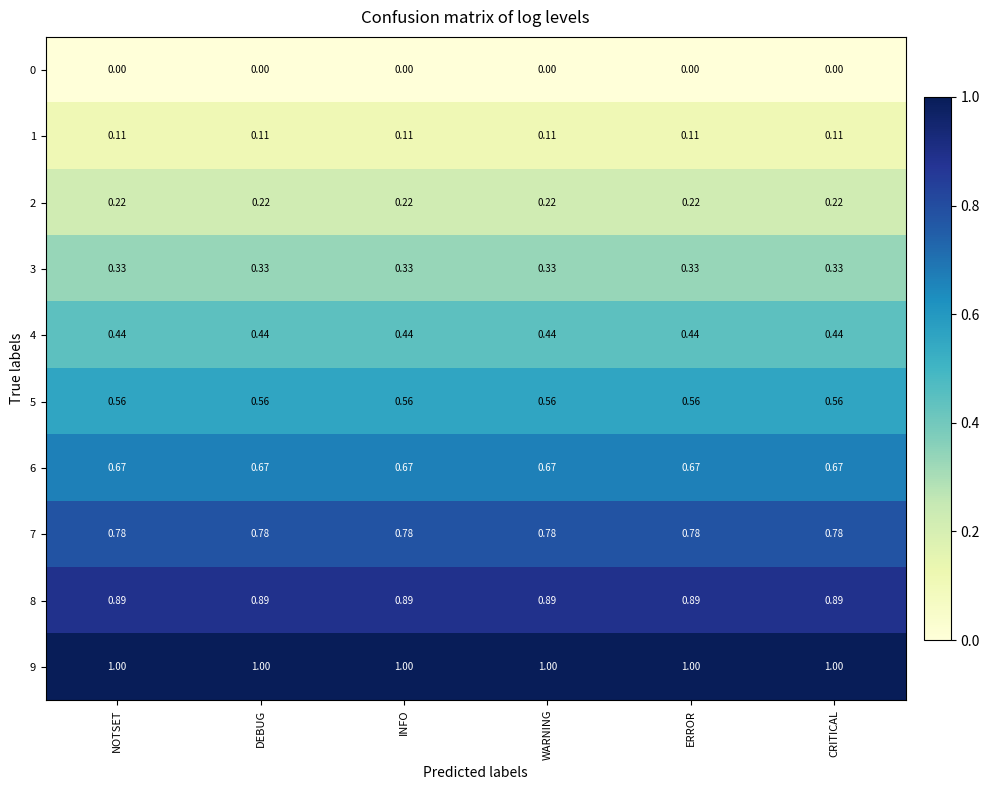

Is the value of 5 at WARNING greater than the value of 3 at DEBUG?

Yes